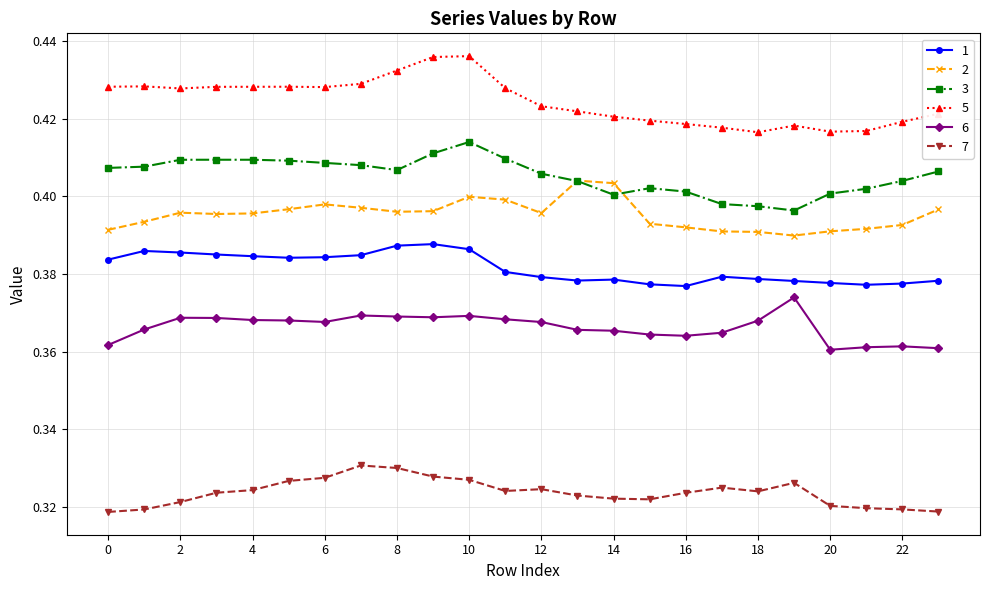

True or false: 1 and 5 intersect in this chart.

False